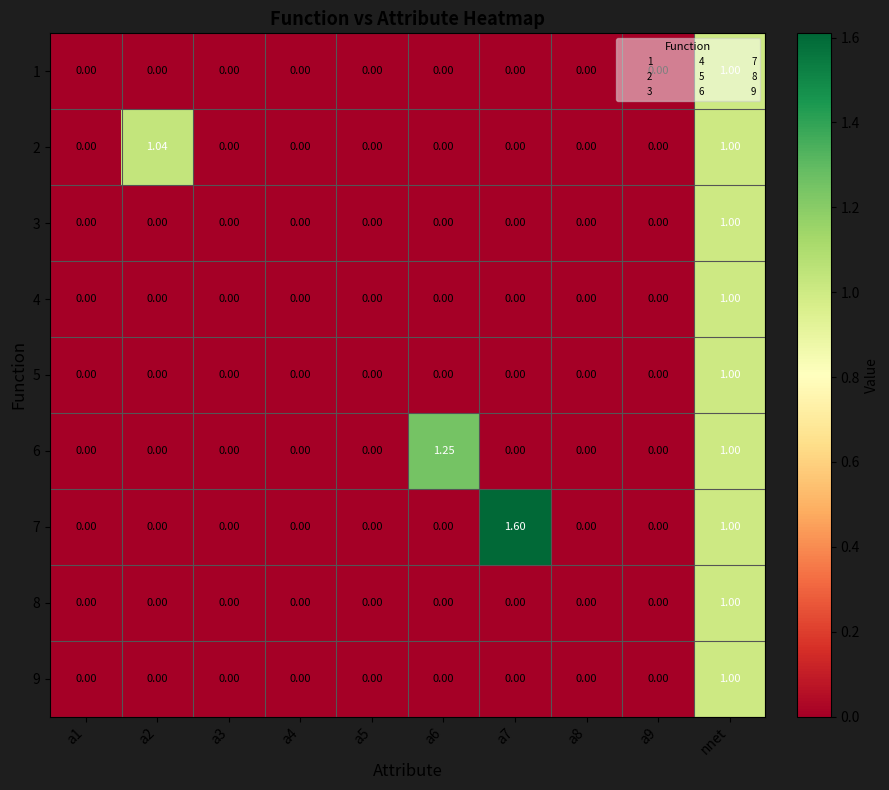

At which label does 3 reach its peak?

nnet